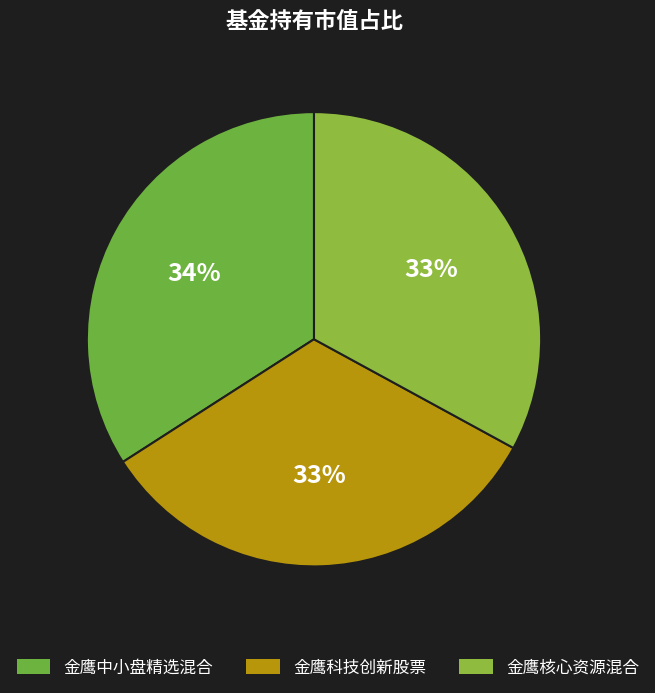

Is it true that 金鹰中小盘精选混合 is 29% of the pie?

False